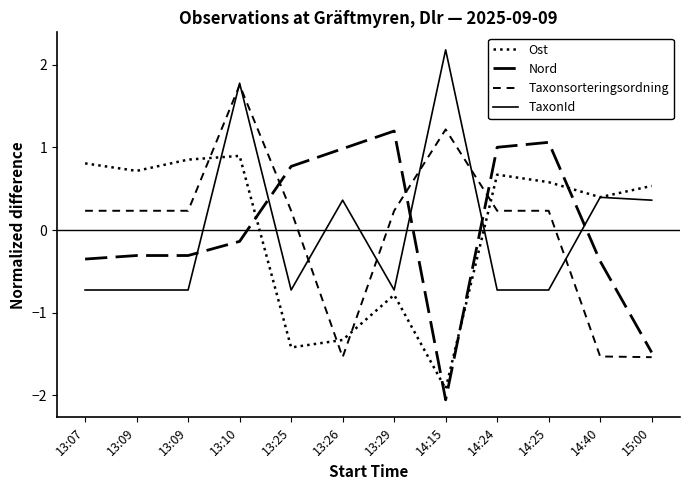

Where is the first local maximum for Ost?

13:10